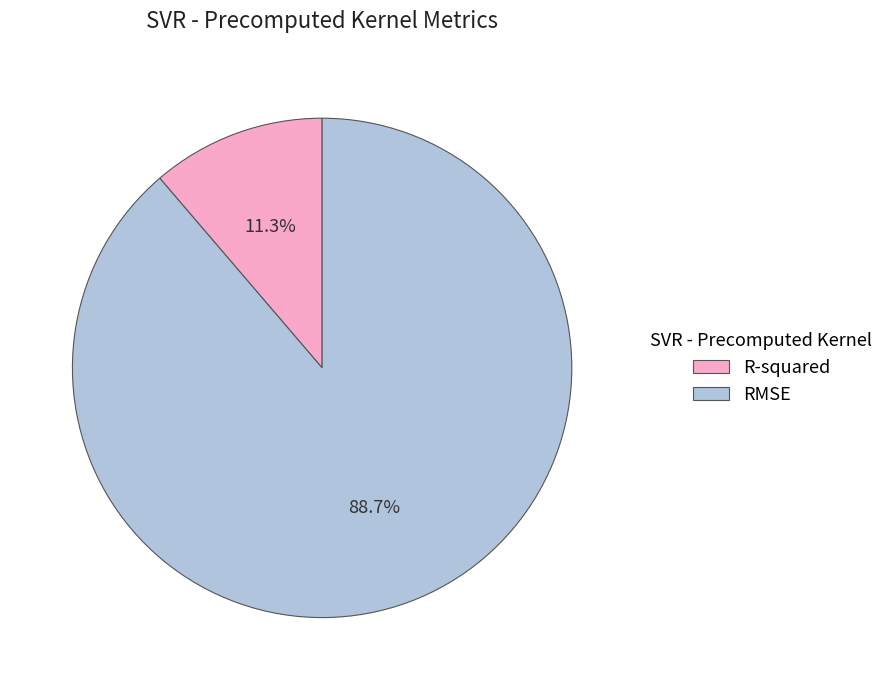

Count the number of slices in the pie.

2